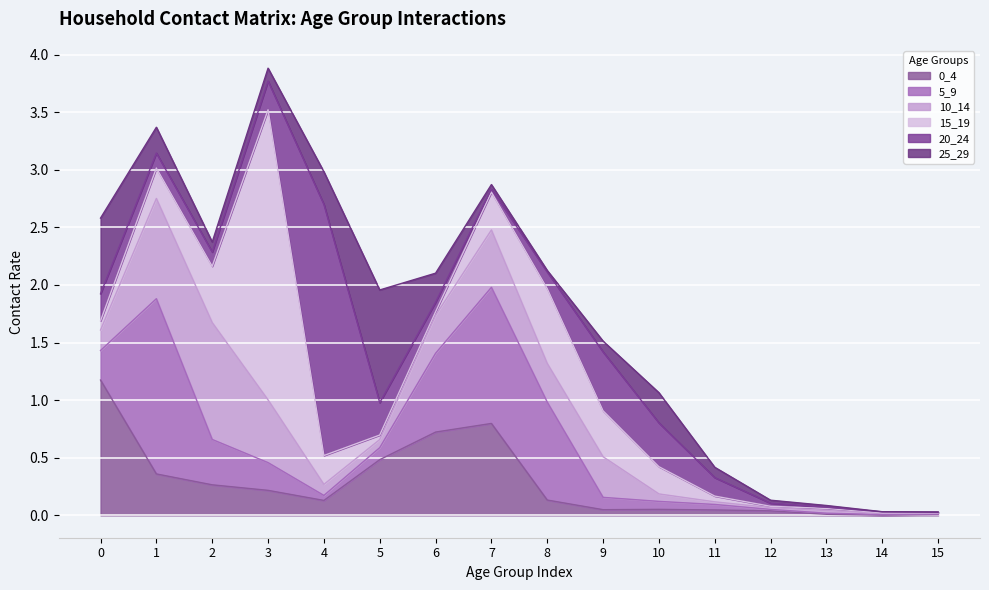

Between which two adjacent categories do 0_4 and 5_9 first intersect?

0 and 1